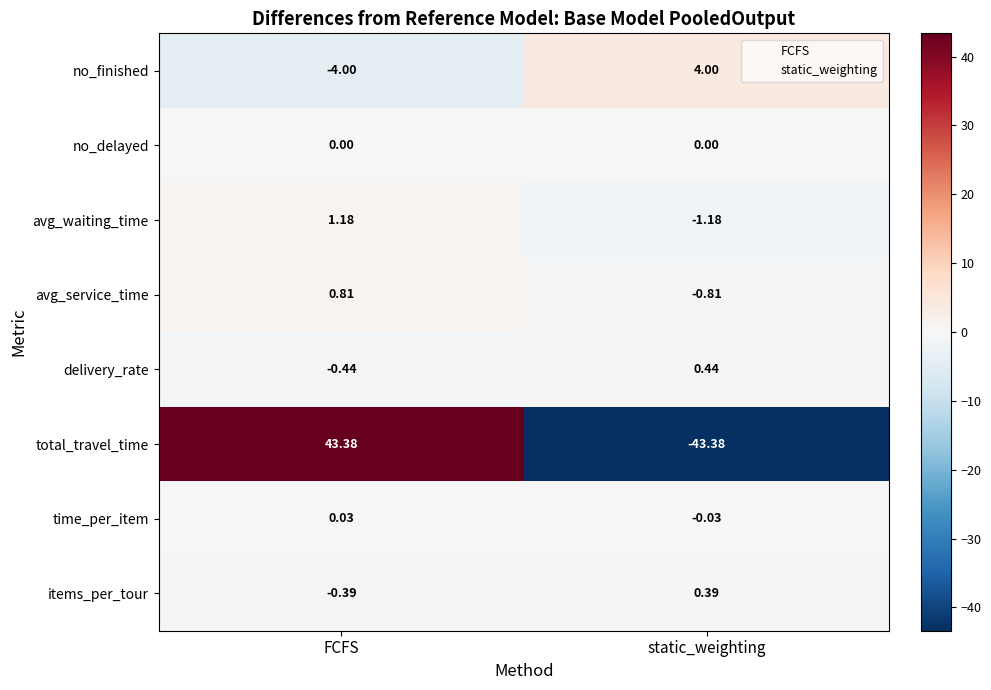

Which series changed the most between FCFS and static_weighting?

total_travel_time